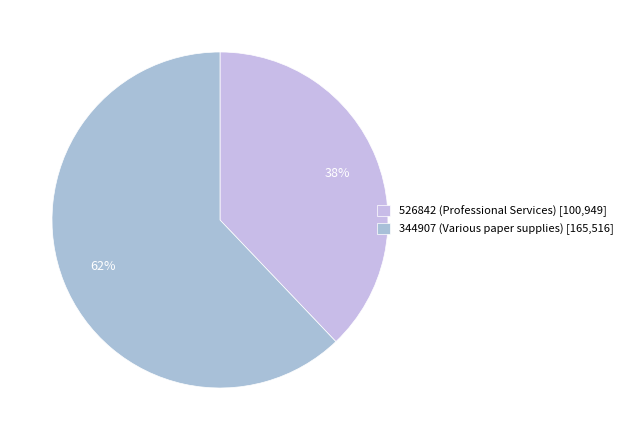

What is the ratio of the value at 344907 (Various paper supplies) to the value at 526842 (Professional Services)?

1.6